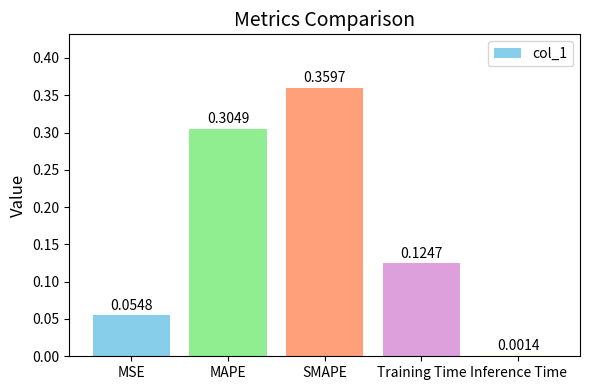

What is the sum of all values?

0.8